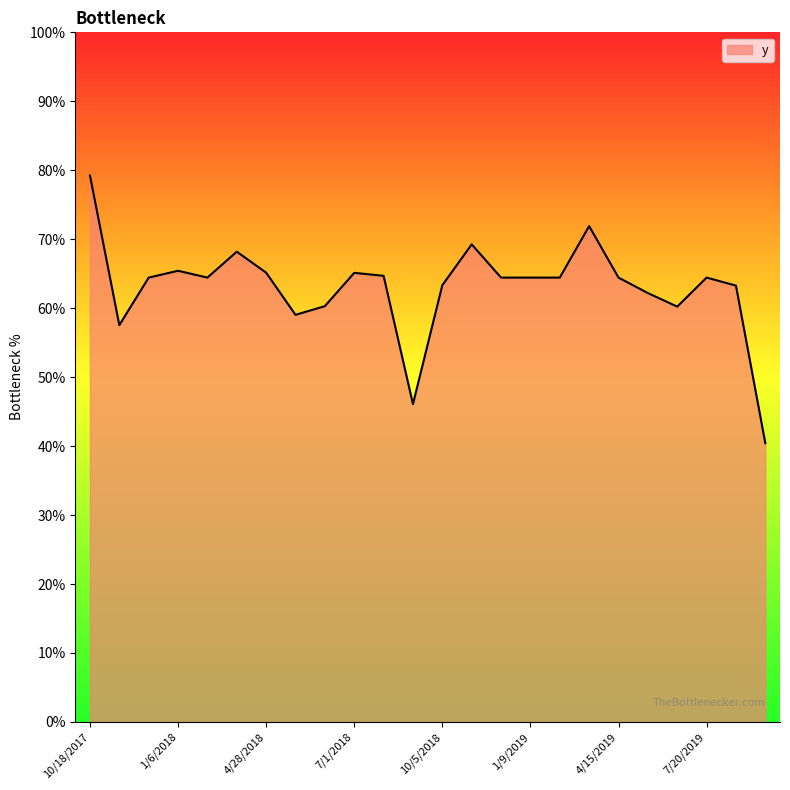

Rank the categories by value from lowest to highest.

9/22/2019, 9/3/2018, 11/3/2017, 5/30/2018, 6/18/2019, 6/15/2018, 5/17/2019, 8/5/2019, 10/5/2018, 12/5/2017, 2/7/2018, 12/8/2018, 1/9/2019, 2/26/2019, 4/15/2019, 7/20/2019, 8/18/2018, 7/1/2018, 4/28/2018, 1/6/2018, 3/27/2018, 11/22/2018, 3/30/2019, 10/18/2017